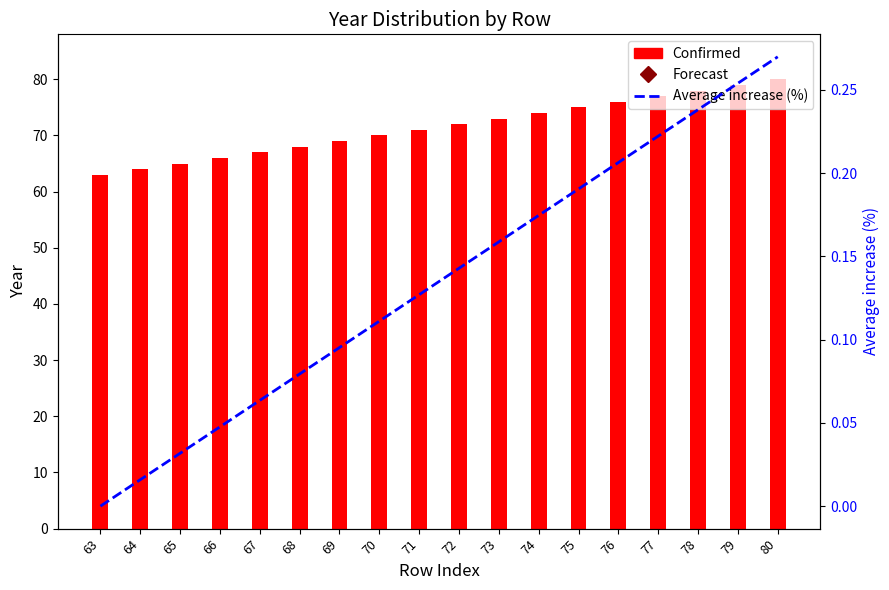

Between 69 and 80, which series saw the biggest shift?

Year